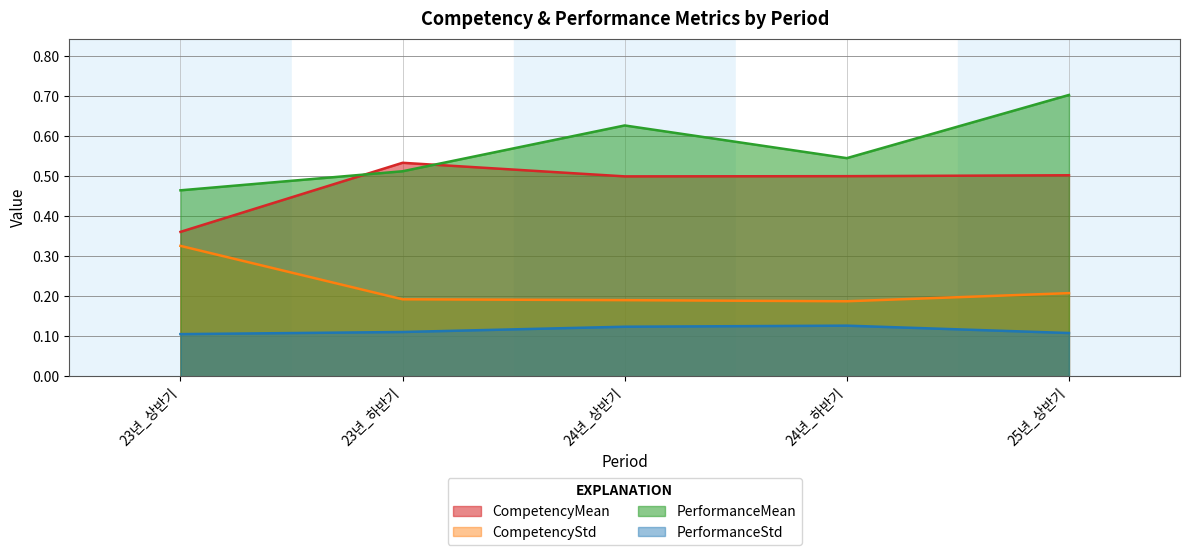

Reading left to right, list all the values displayed in this chart.

CompetencyMean: 23년_상반기=0.4	23년_하반기=0.5	24년_상반기=0.5	24년_하반기=0.5	25년_상반기=0.5
CompetencyStd: 23년_상반기=0.3	23년_하반기=0.2	24년_상반기=0.2	24년_하반기=0.2	25년_상반기=0.2
PerformanceMean: 23년_상반기=0.5	23년_하반기=0.5	24년_상반기=0.6	24년_하반기=0.5	25년_상반기=0.7
PerformanceStd: 23년_상반기=0.1	23년_하반기=0.1	24년_상반기=0.1	24년_하반기=0.1	25년_상반기=0.1